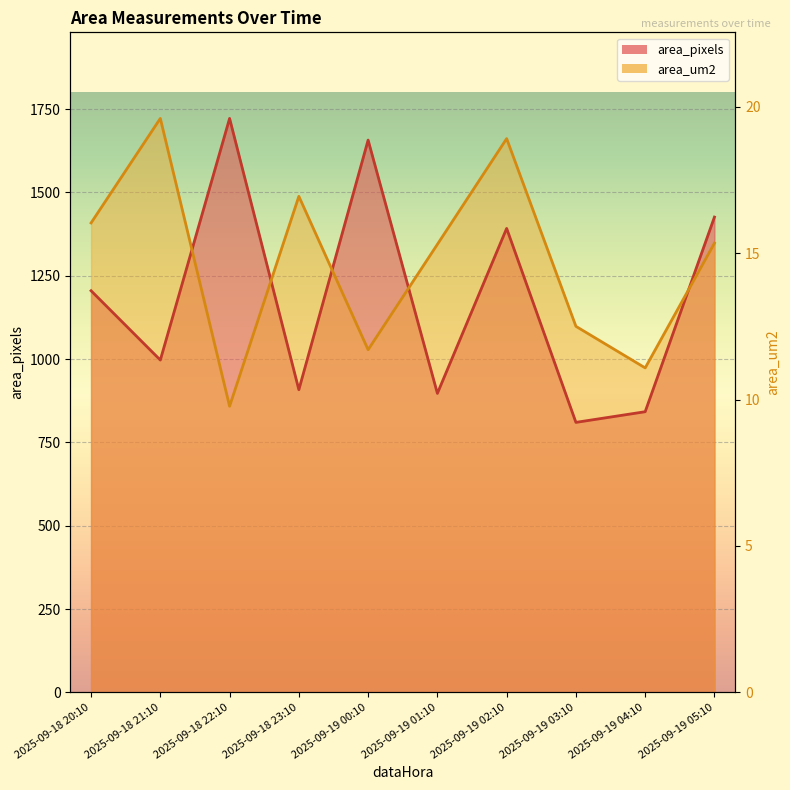

Which series has the widest spread of values?

area_pixels